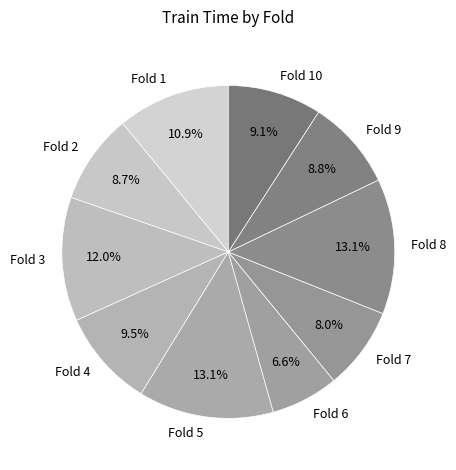

Is there any slice that represents more than half of the pie?

No